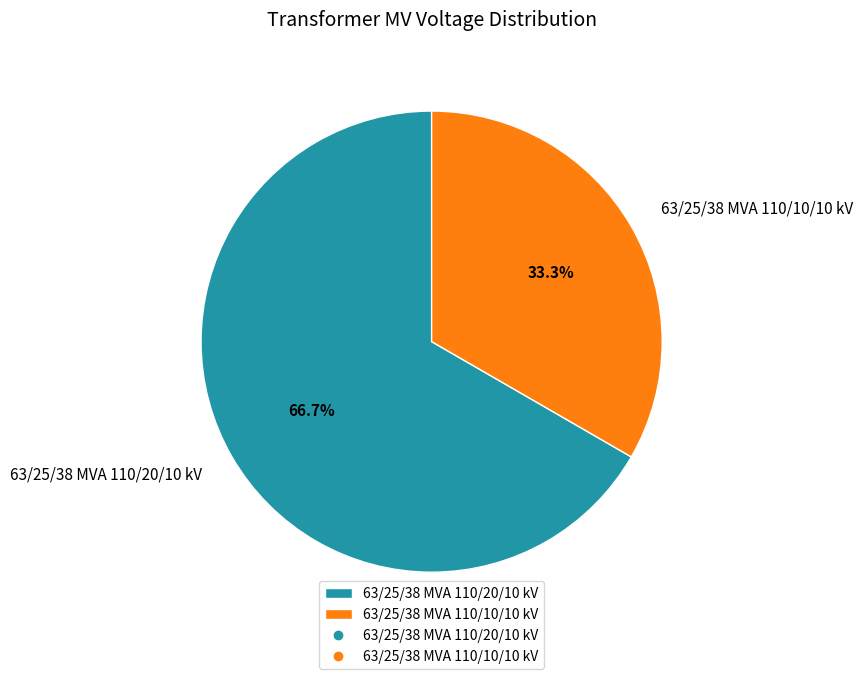

Combined, do 63/25/38 MVA 110/20/10 kV and 63/25/38 MVA 110/10/10 kV account for over 50%?

Yes